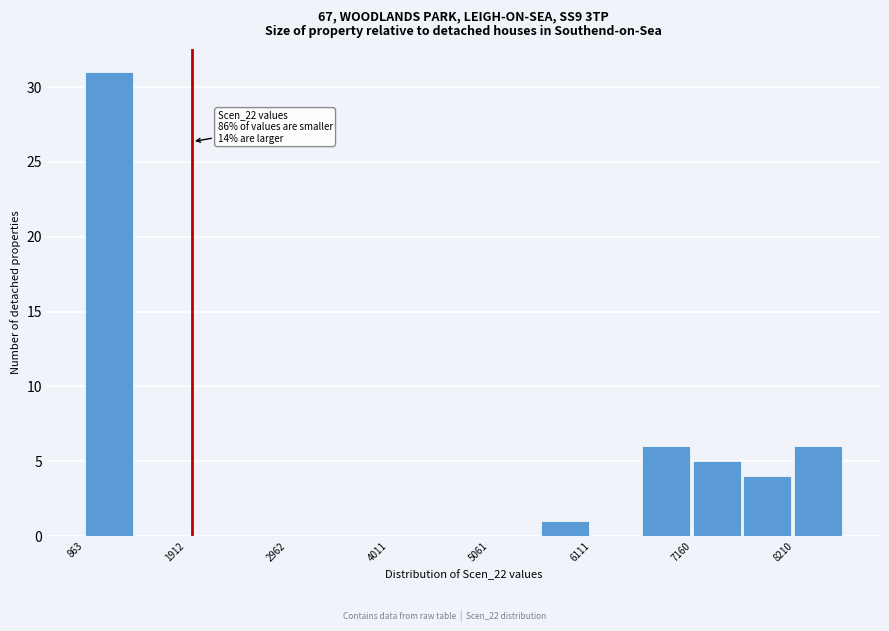

Around what value on the x-axis is the tallest bar? Give the approximate position of its centre, as read against the axis.

1200